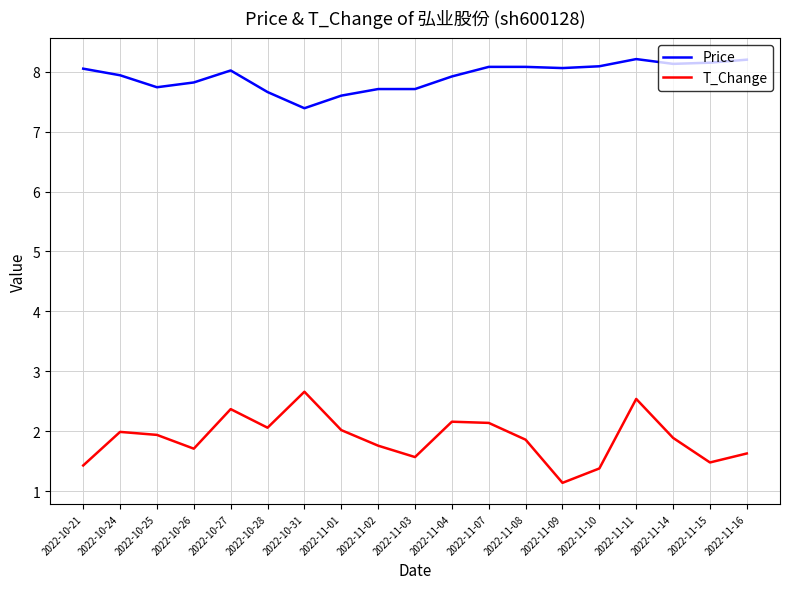

Is the value of Price at 2022-11-04 greater than the value of T_Change at 2022-11-01?

Yes